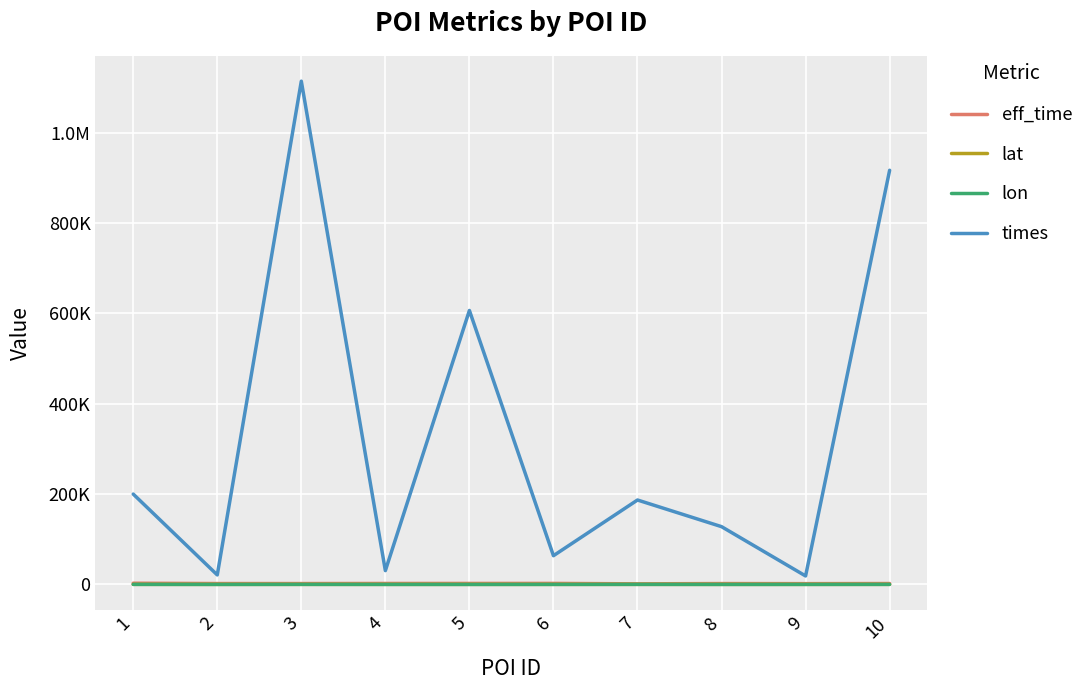

True or false: eff_time and lat cross at least once.

False